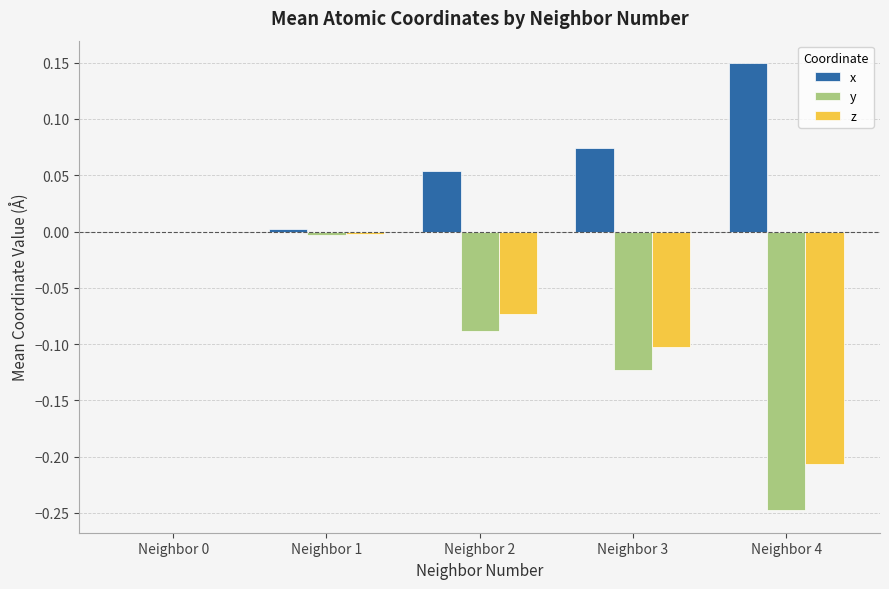

Which series has the largest total across all categories?

x